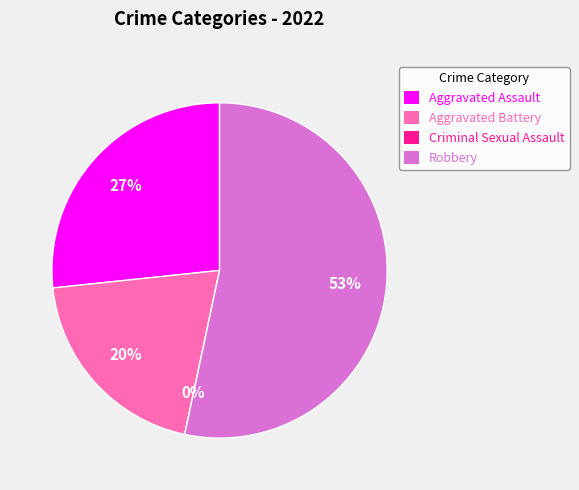

Rank the categories by value from lowest to highest.

Criminal Sexual Assault, Aggravated Battery, Aggravated Assault, Robbery